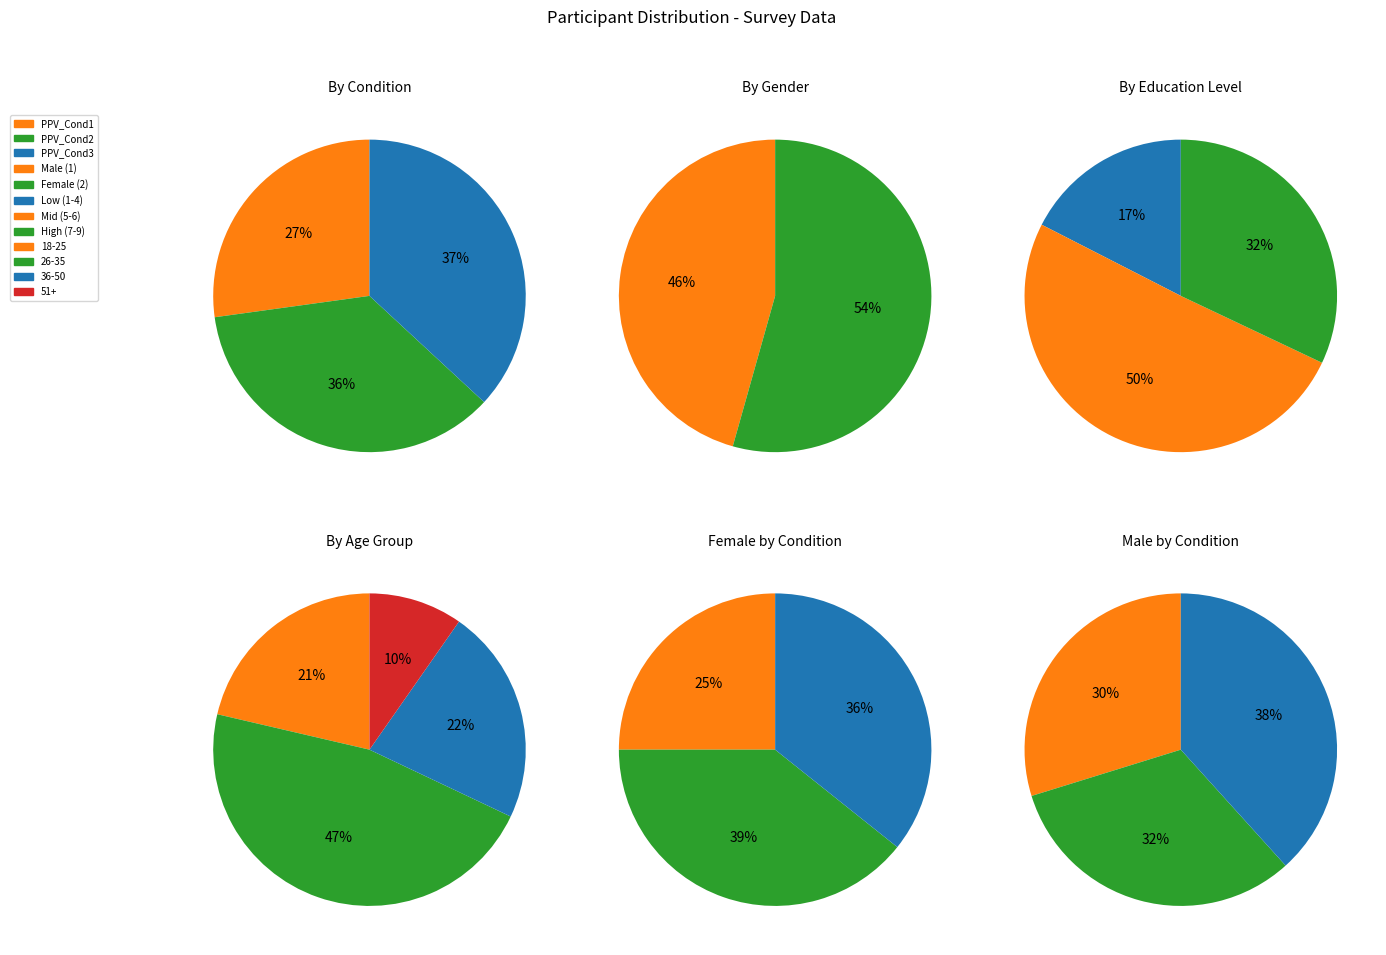

What is the smallest slice in the pie chart?

PPV_Cond1